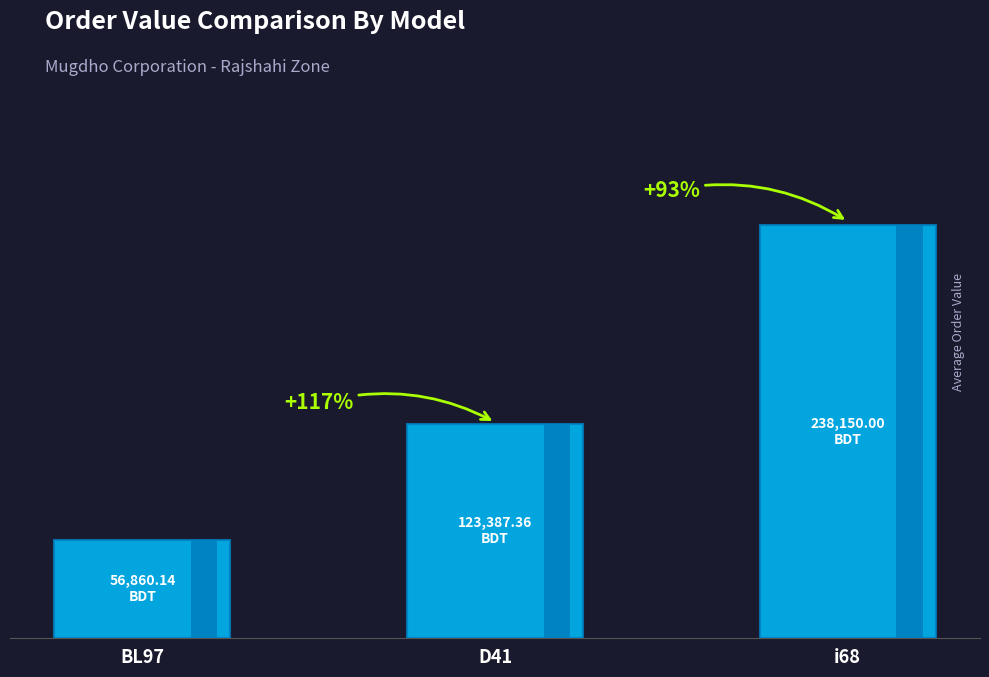

Where does the data first go above 123387?

D41